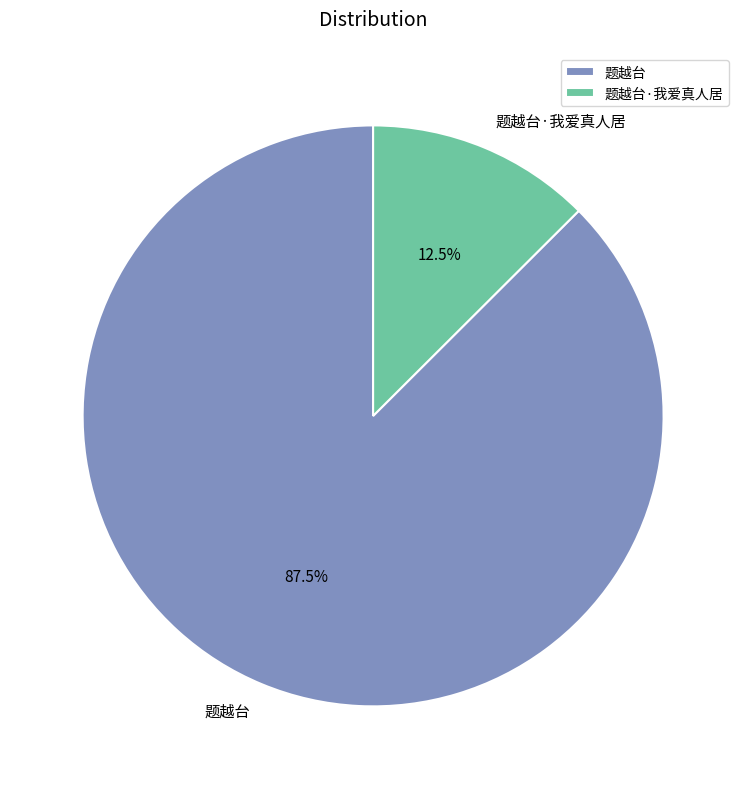

Between 题越台·我爱真人居 and 题越台, which is larger?

题越台